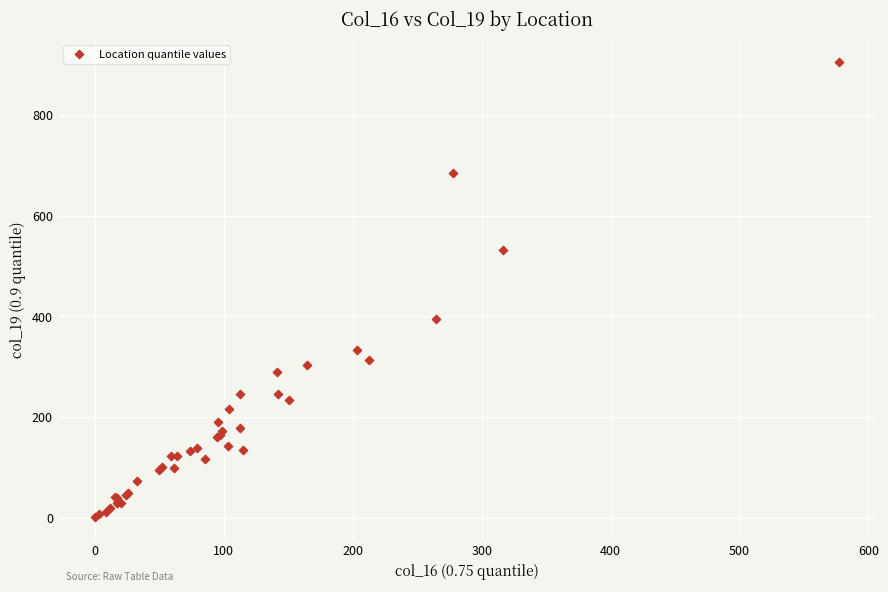

What Y value in the scatter plot is closest to 453?

394.7